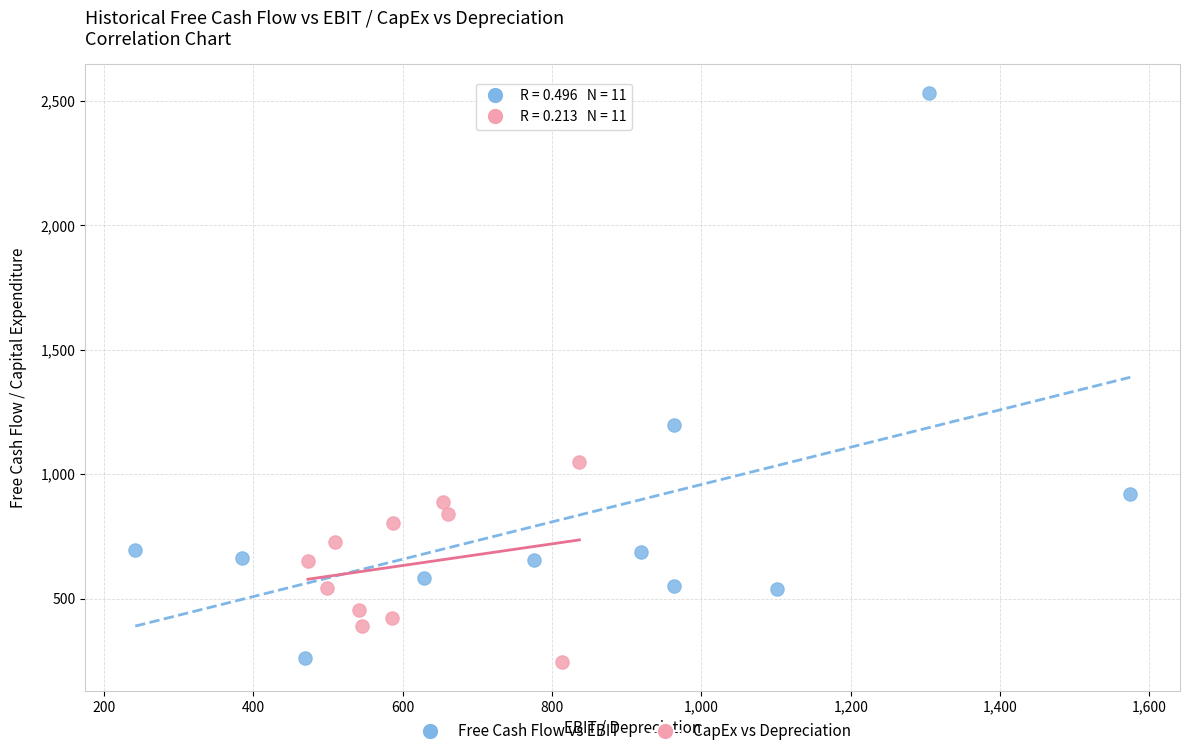

What are all the series names shown in the legend?

Free Cash Flow vs EBIT, CapEx vs Depreciation